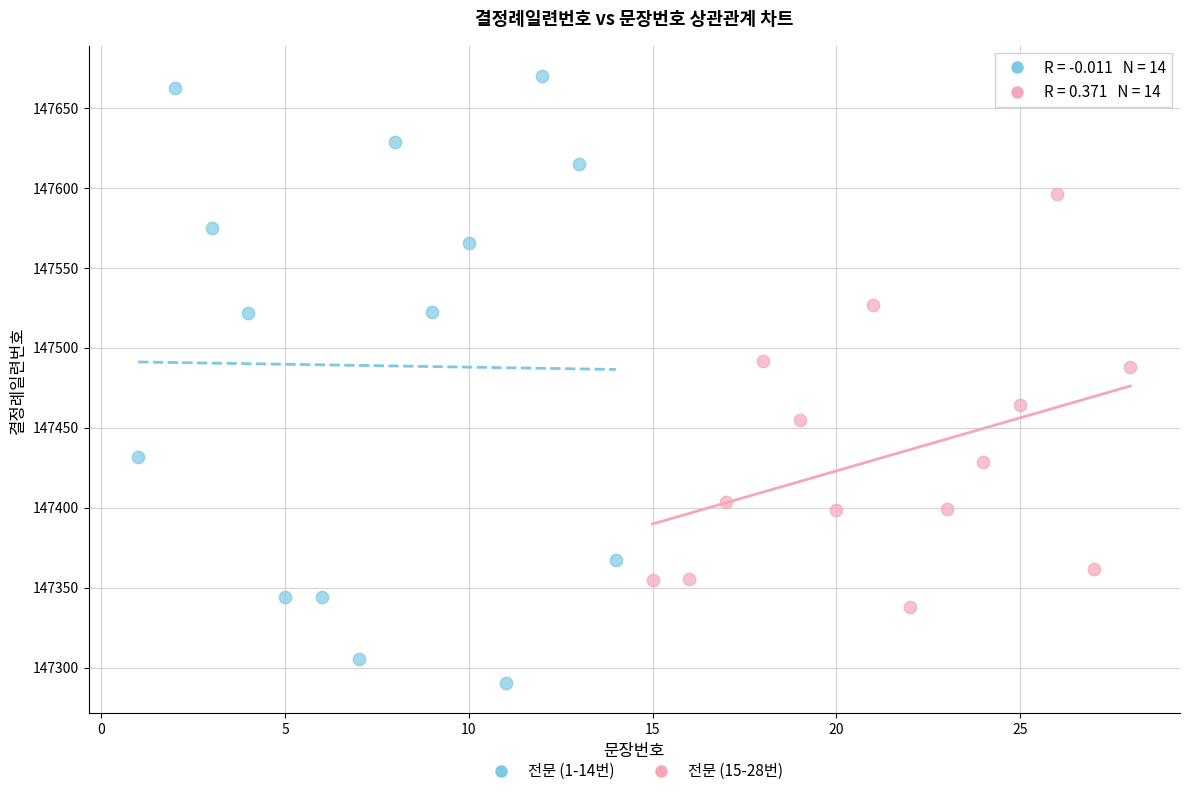

What are all the series names shown in the legend?

전문 (1-14번), 전문 (15-28번)